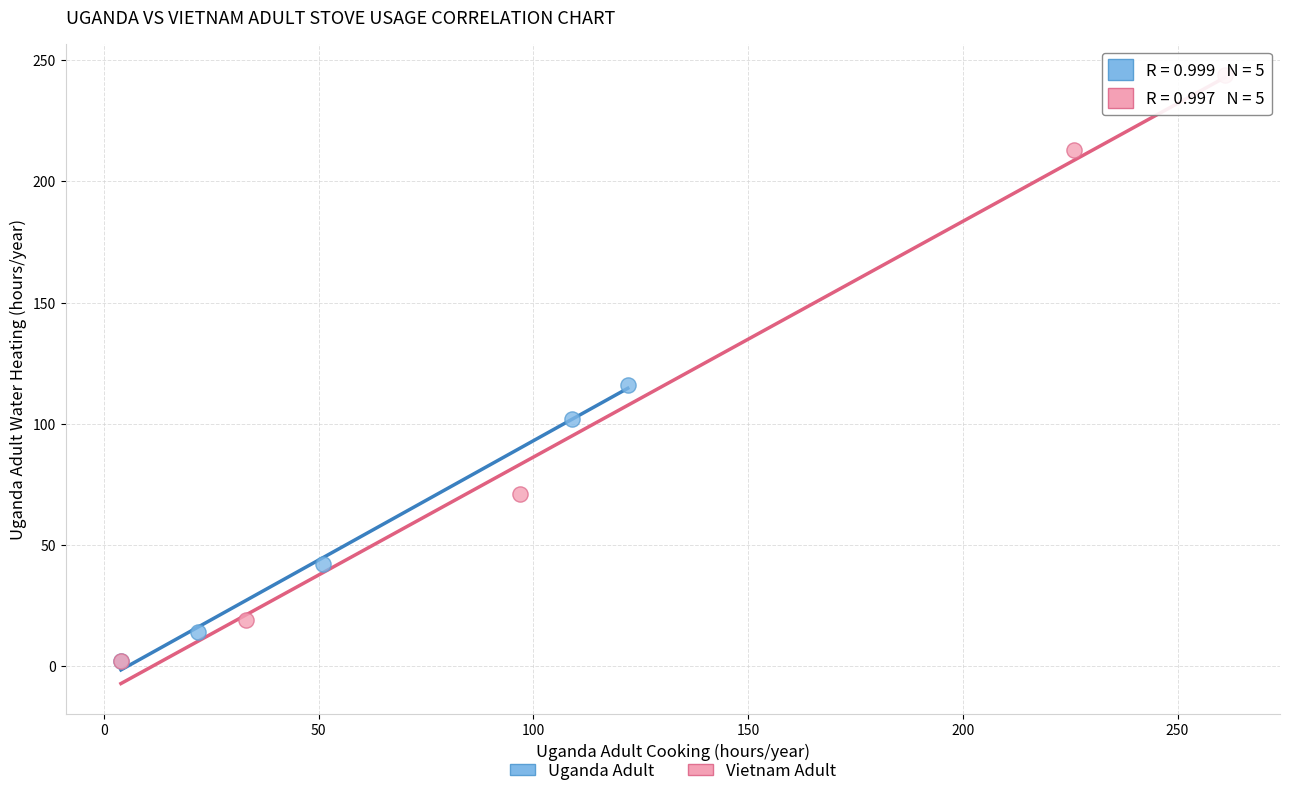

Which series has the widest spread of Y values?

Vietnam Adult